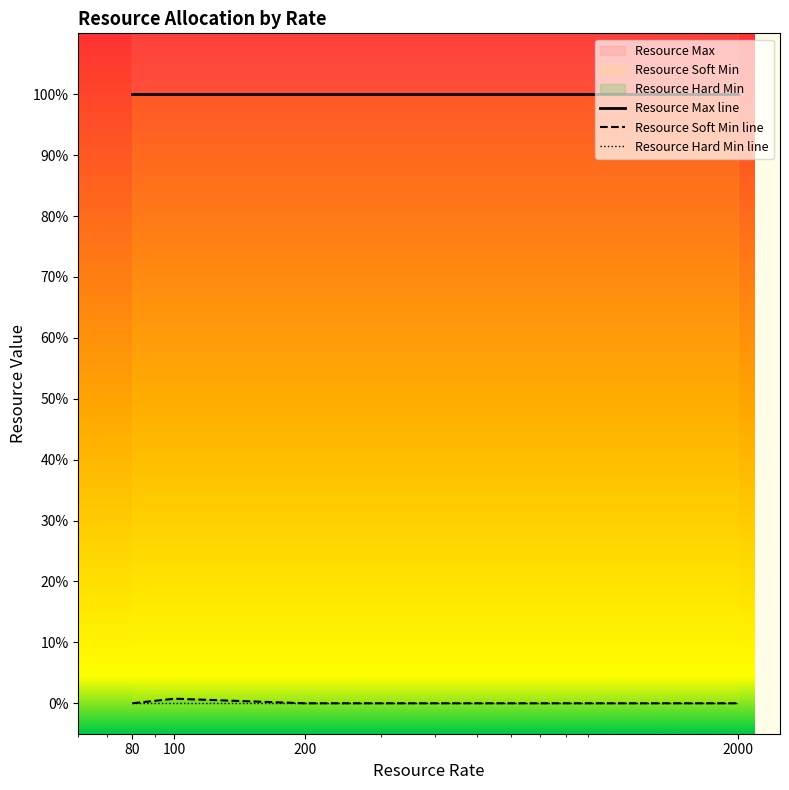

Which series has the largest range (max minus min)?

Resource Soft Min line